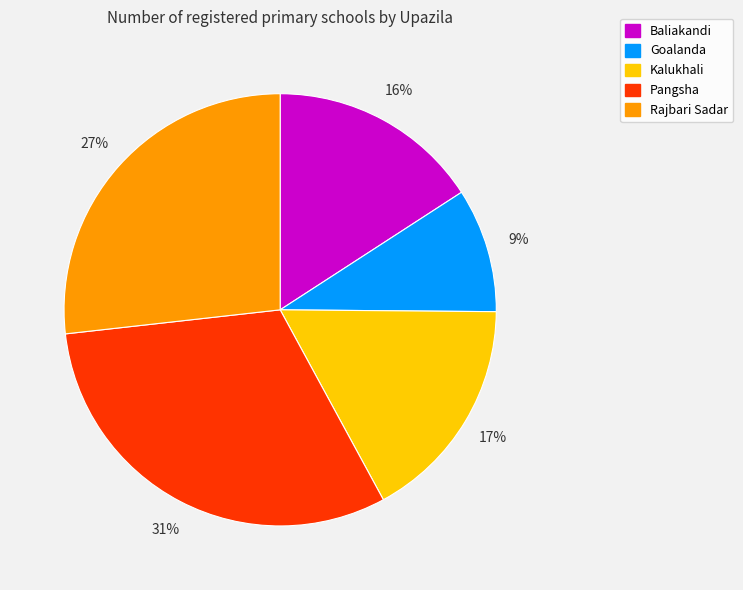

To the nearest percent, what percentage of the pie is Kalukhali?

17%